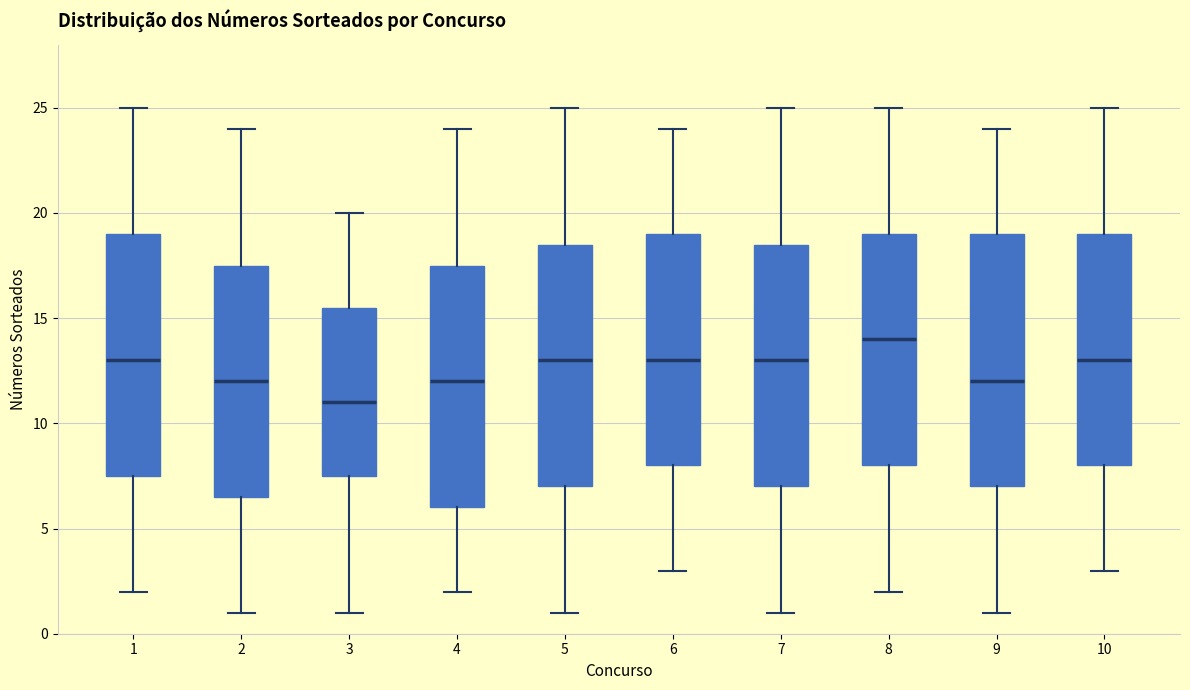

Reading left to right, read every box against the y-axis: the position of its median line, the range the box covers, and the ends of its whiskers. The values are not printed on the chart, so give them approximately, as read against the axis.

1: median 13.0, box 7.5 to 19.0, whiskers 2.0 to 25.0
2: median 12.0, box 6.5 to 17.5, whiskers 1.0 to 24.0
3: median 11.0, box 7.5 to 15.5, whiskers 1.0 to 20.0
4: median 12.0, box 6.0 to 17.5, whiskers 2.0 to 24.0
5: median 13.0, box 7.0 to 18.5, whiskers 1.0 to 25.0
6: median 13.0, box 8.0 to 19.0, whiskers 3.0 to 24.0
7: median 13.0, box 7.0 to 18.5, whiskers 1.0 to 25.0
8: median 14.0, box 8.0 to 19.0, whiskers 2.0 to 25.0
9: median 12.0, box 7.0 to 19.0, whiskers 1.0 to 24.0
10: median 13.0, box 8.0 to 19.0, whiskers 3.0 to 25.0